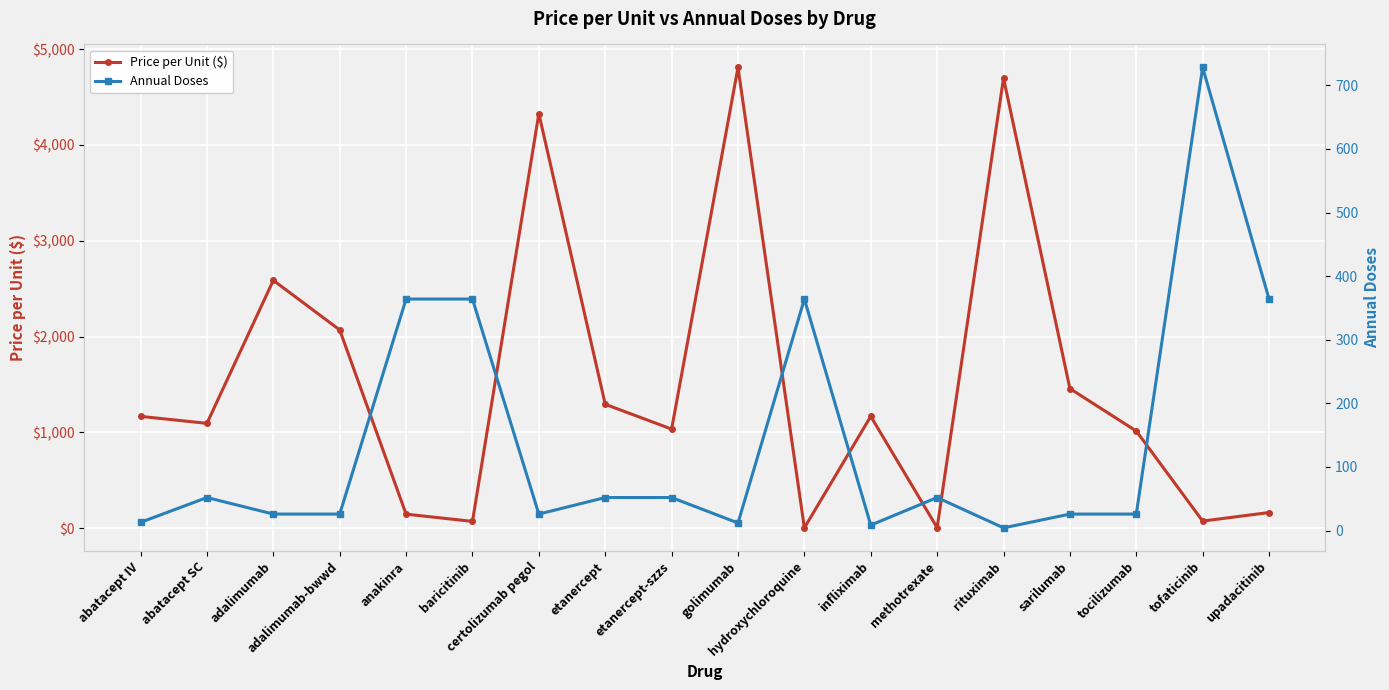

At how many categories does at least one series exceed 3517?

3